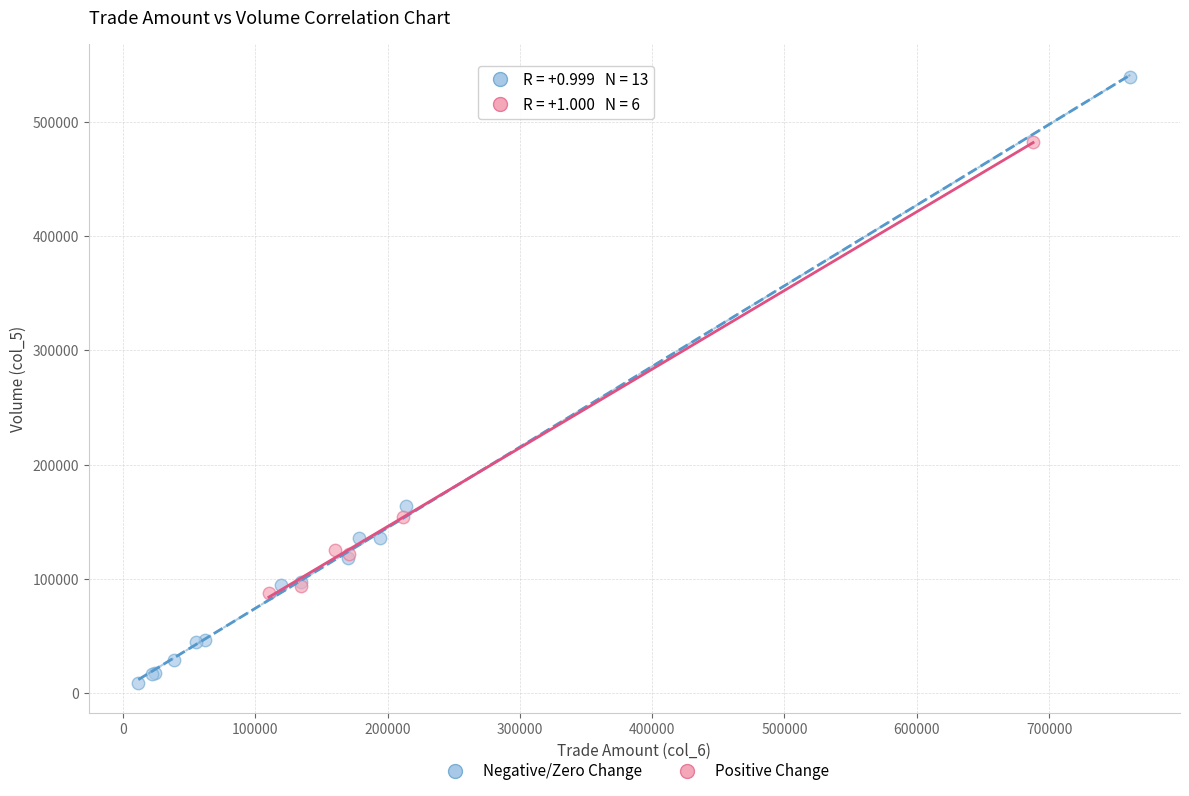

What are all the series names shown in the legend?

Negative/Zero Change, Positive Change